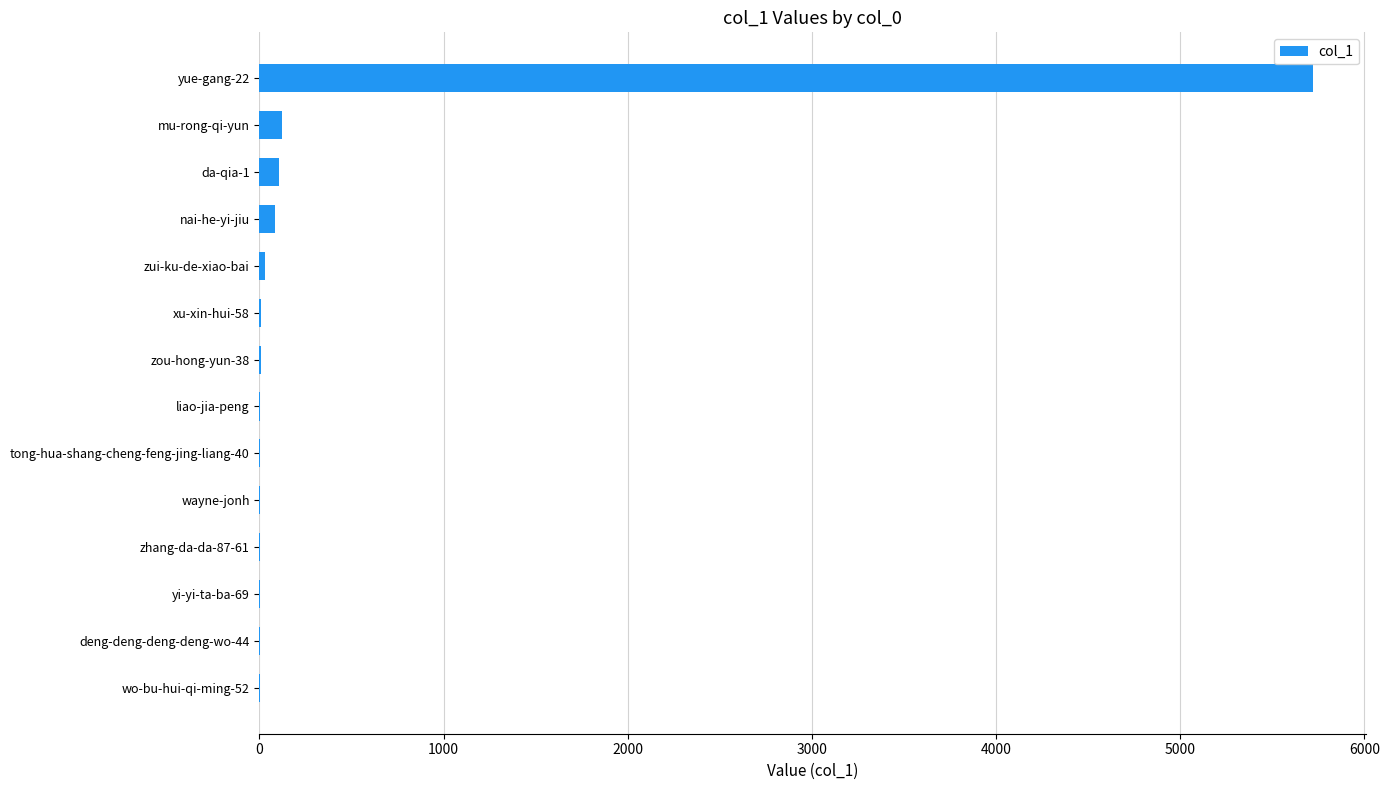

What is the greatest value displayed?

5723